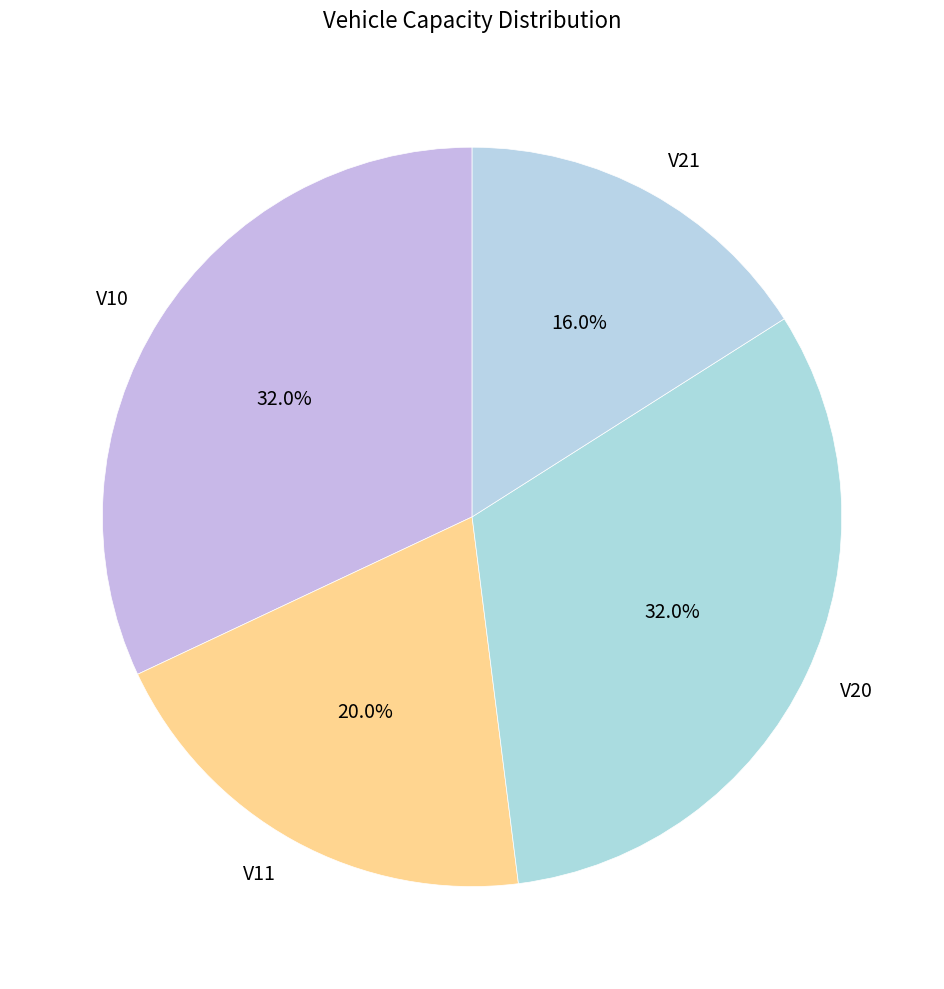

Count the number of slices in the pie.

4